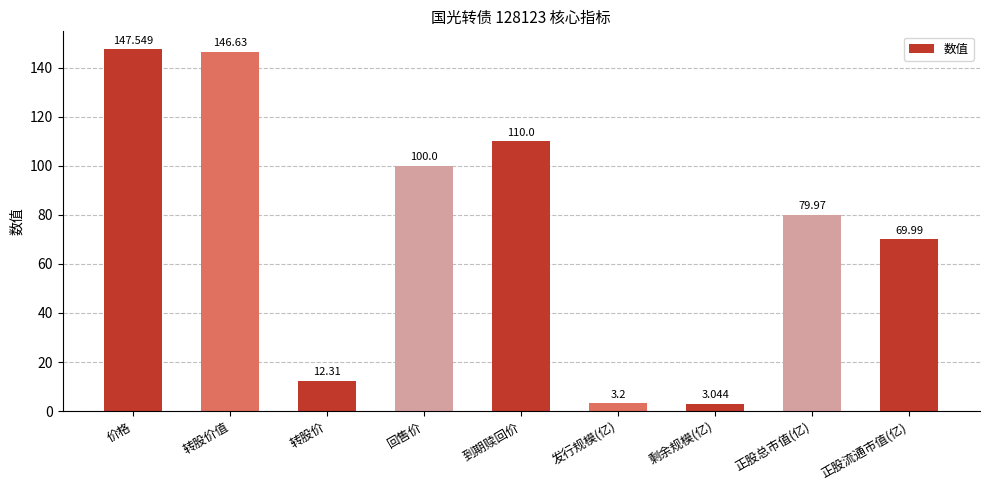

What is the greatest value displayed?

147.5